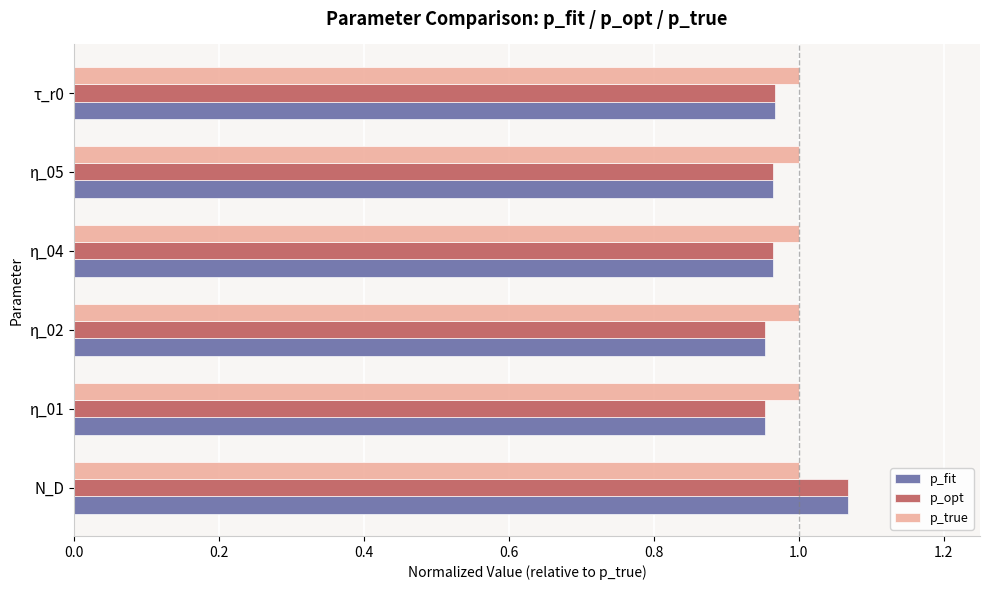

At which label does p_opt reach its peak?

N_D